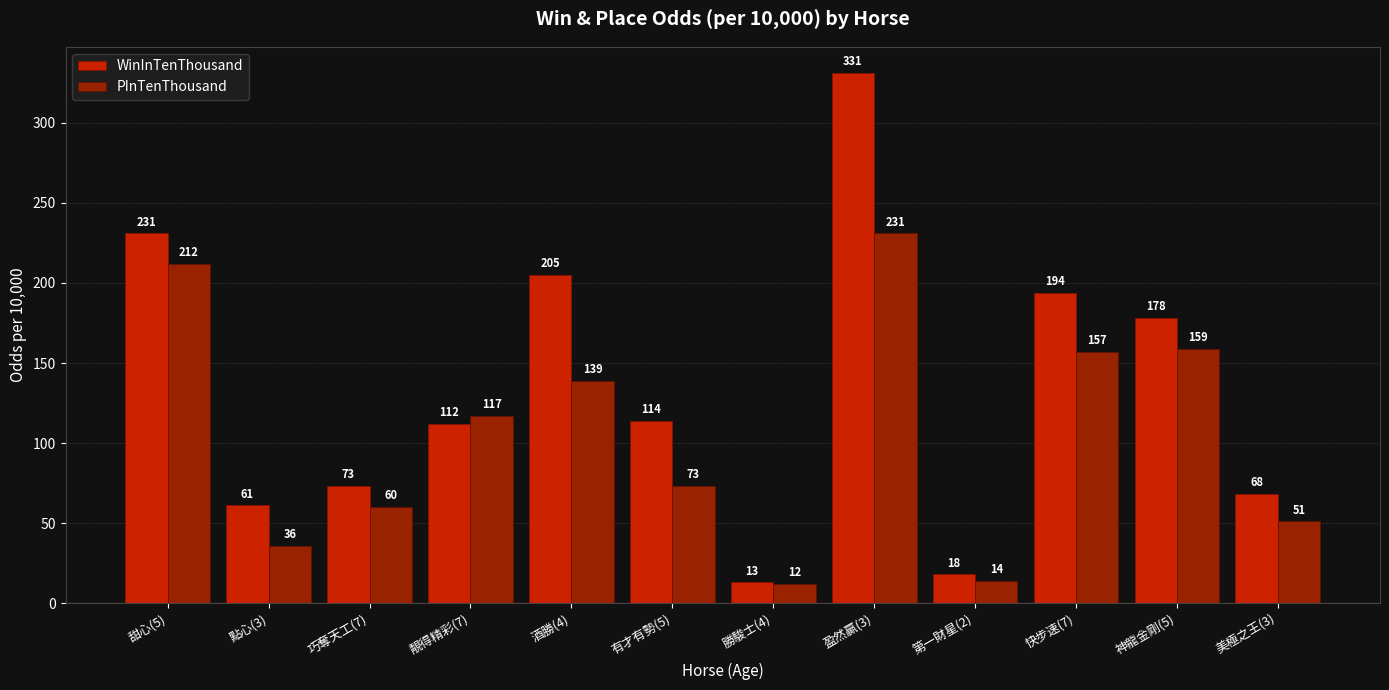

What is the average value of the WinInTenThousand series?

133